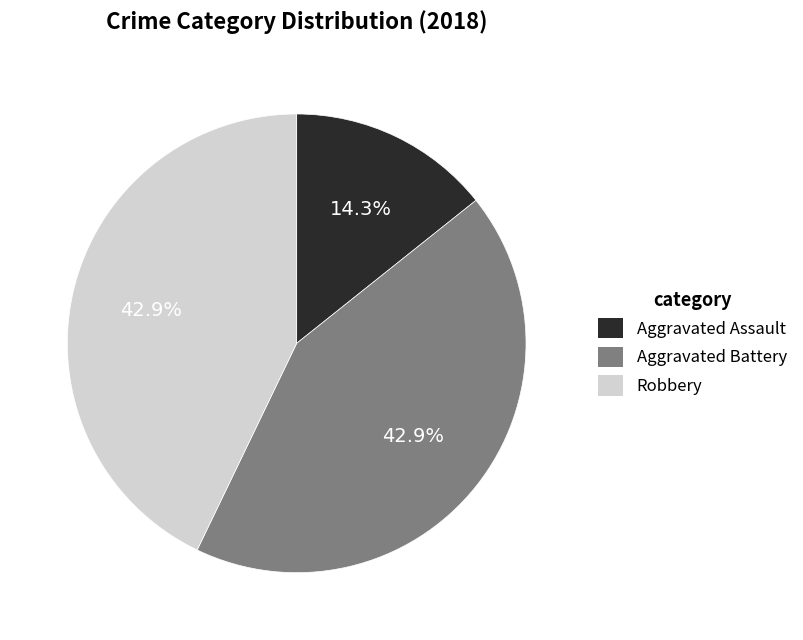

Is there a majority slice in this chart?

No